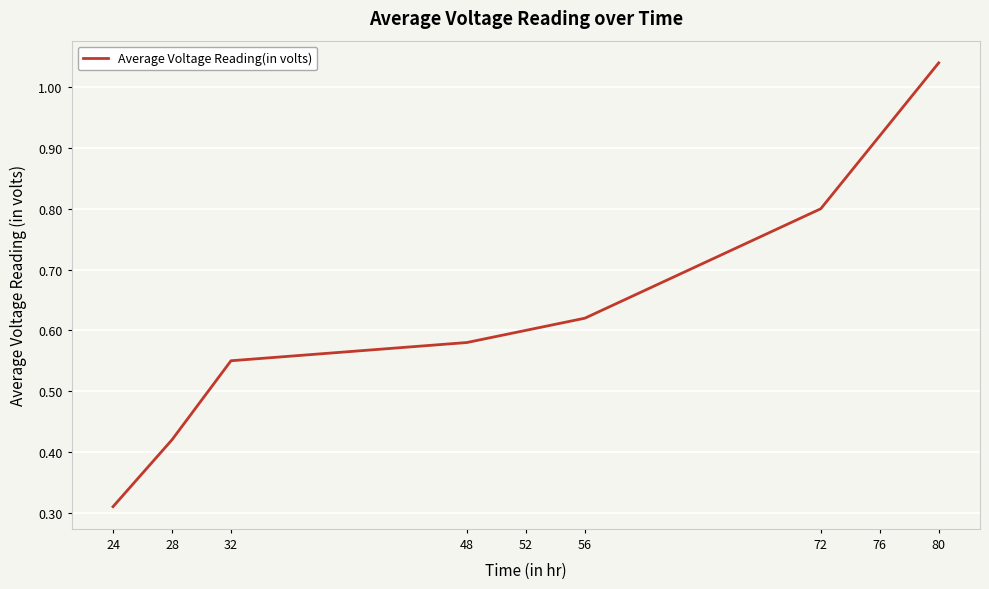

Rank the categories by value from lowest to highest.

24, 28, 32, 48, 52, 56, 72, 76, 80